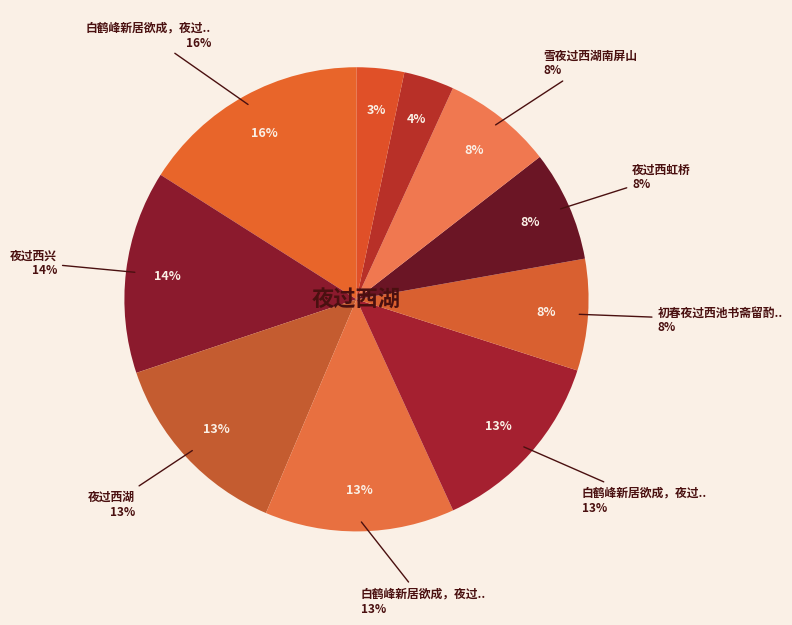

How much of the chart is everything except 初春夜过西池书斋留酌赋得钟字?

92.3%